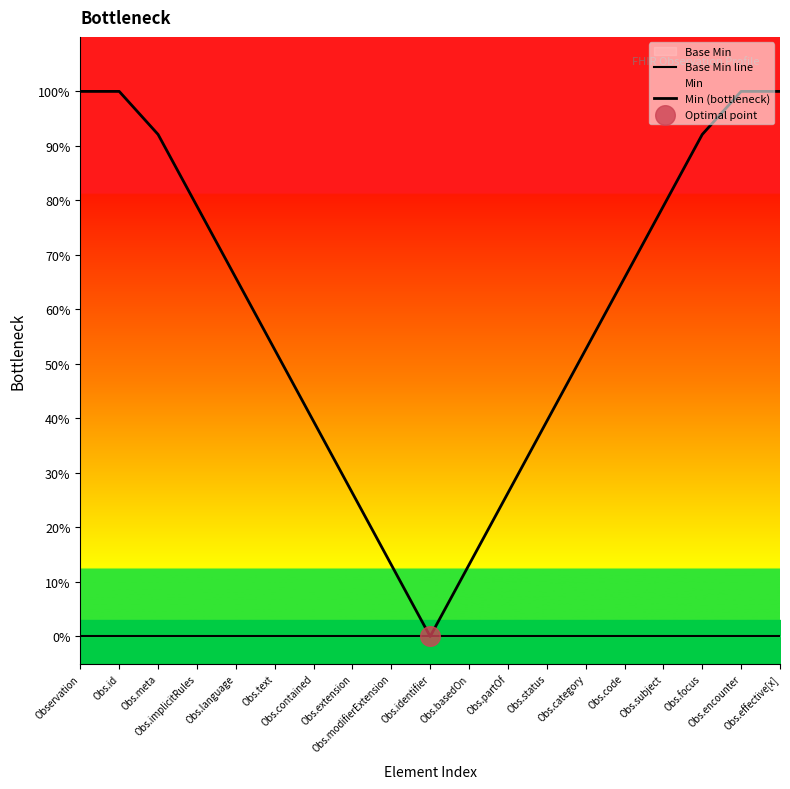

Which series has the largest total across all categories?

Min (bottleneck)